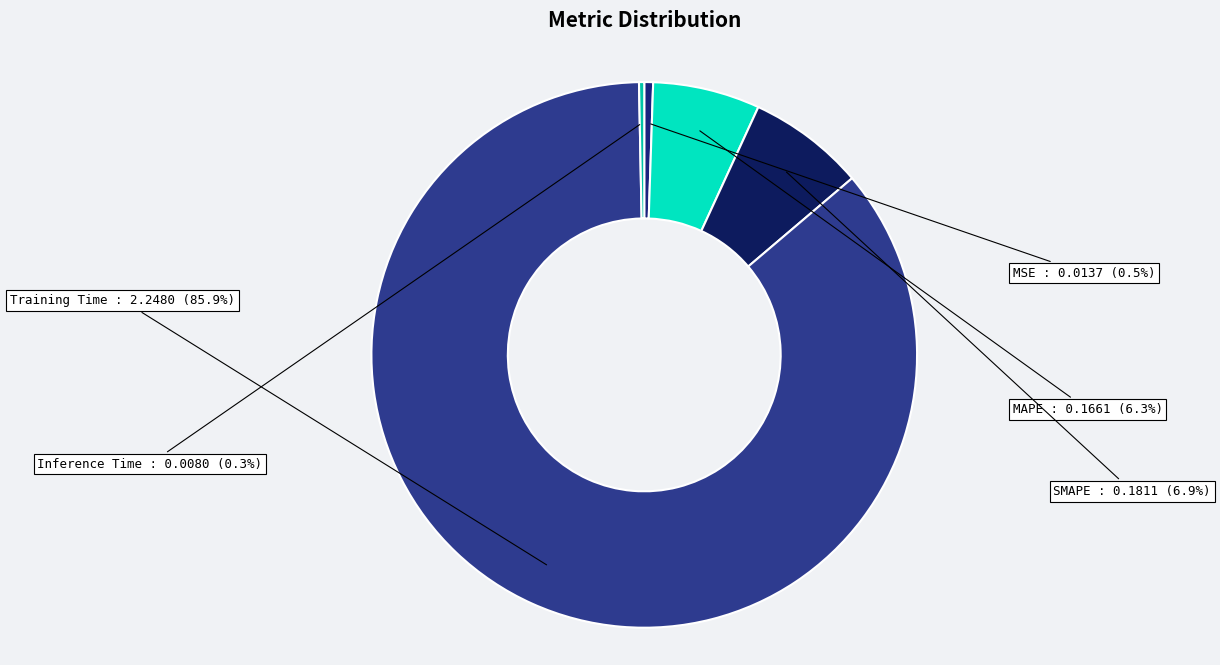

Which category has the biggest portion of the pie?

Training Time